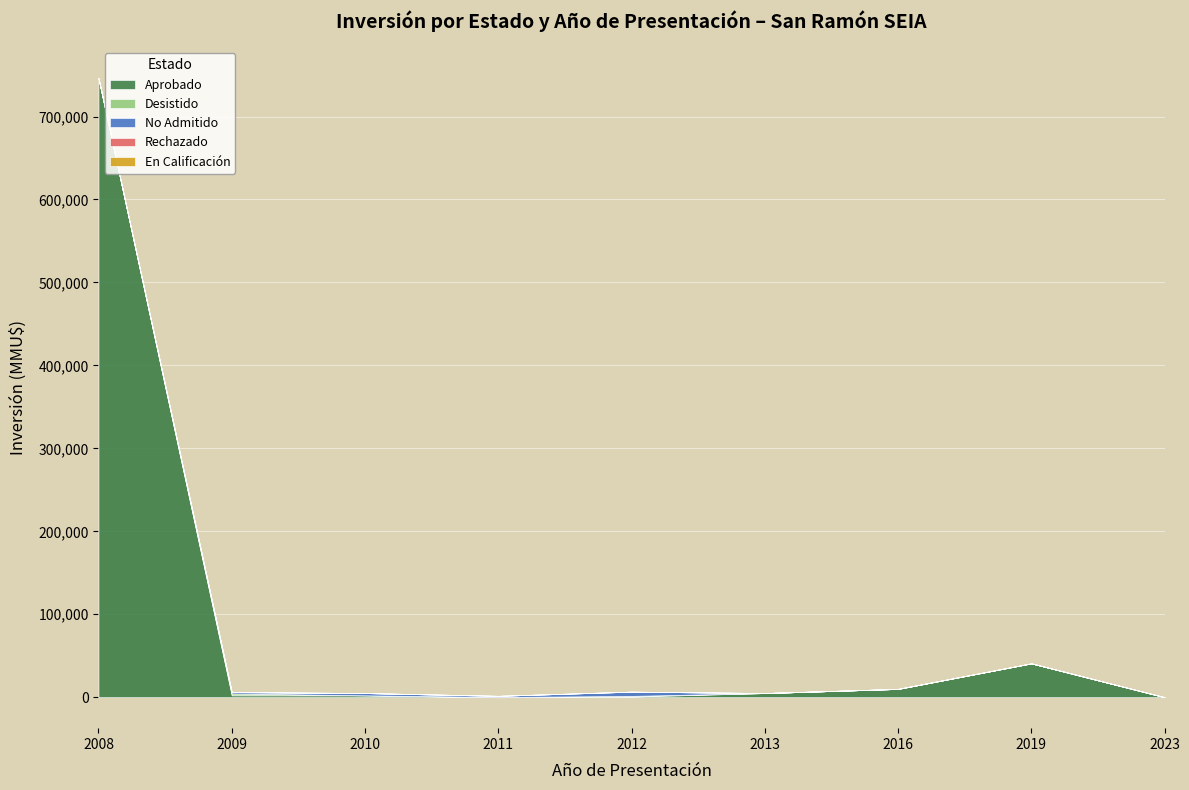

At which category is the sum across all series the highest?

2008